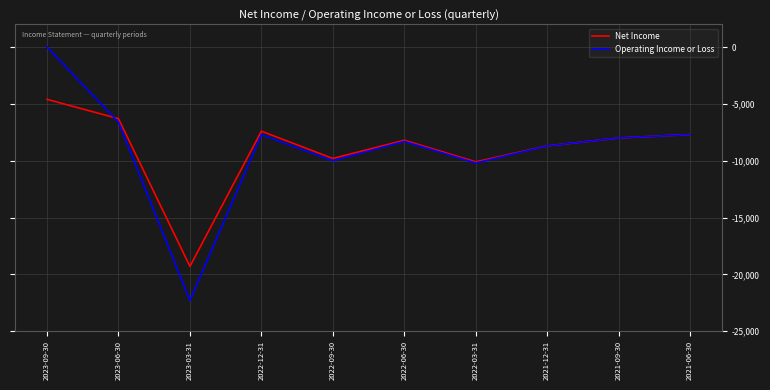

List the series in order of their peak value, lowest first.

Net Income, Operating Income or Loss